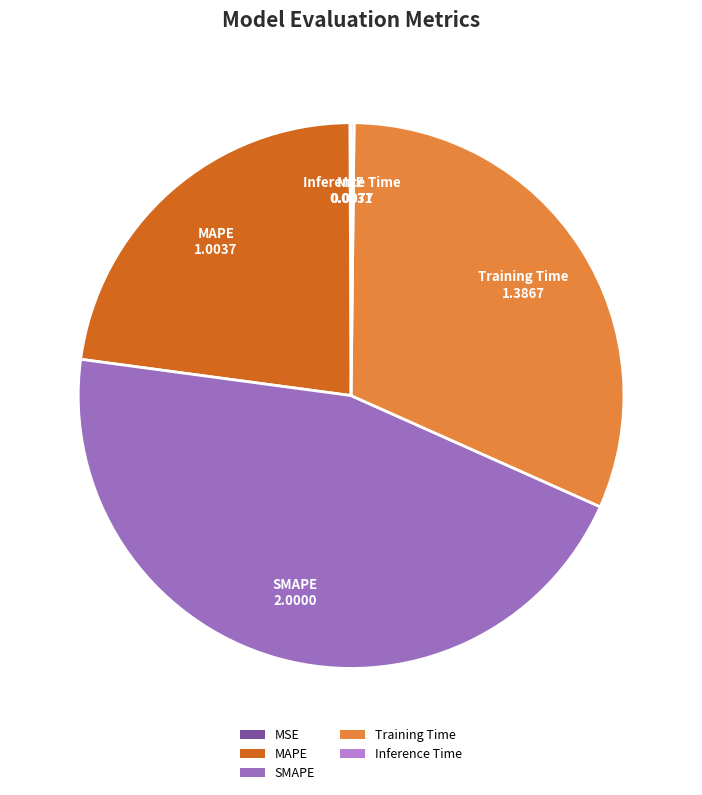

Combined, do SMAPE and Training Time account for over 50%?

Yes